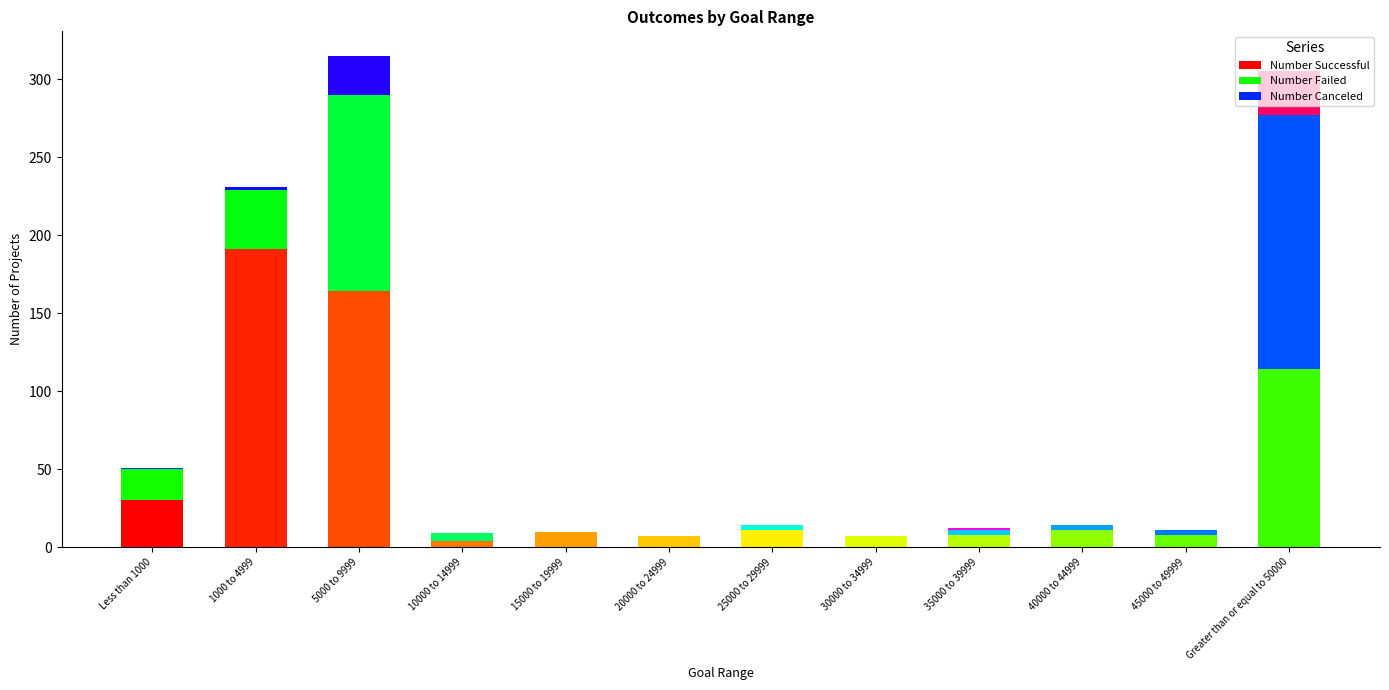

Rank the series by their average value, from lowest to highest.

Number Canceled, Number Failed, Number Successful